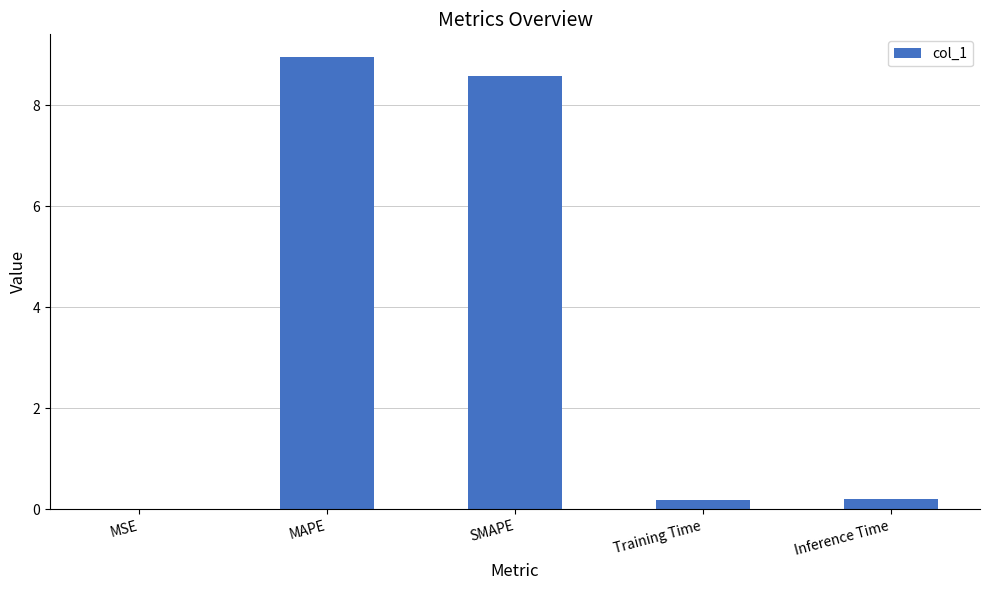

What is the maximum value shown in the chart?

9.0